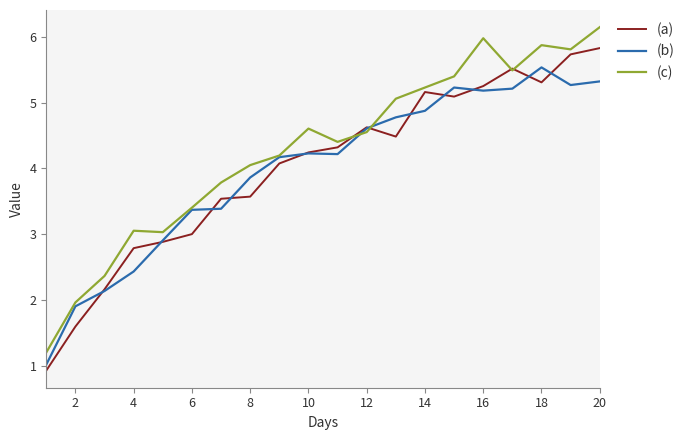

What is the maximum value shown in the chart?

6.1